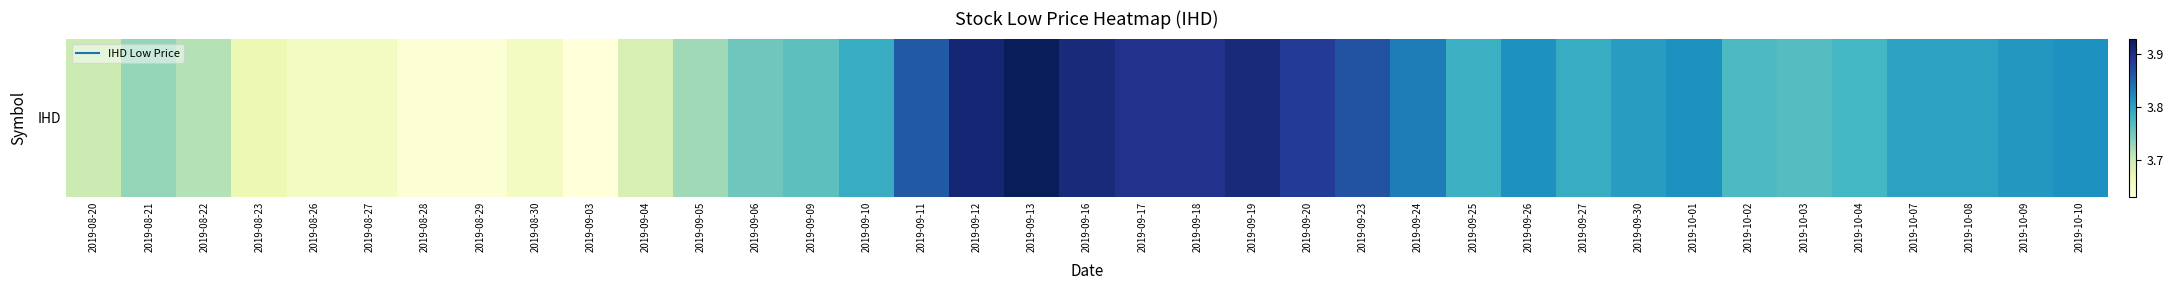

Reading right to left, list all the values displayed in this chart.

3.8	3.8	3.8	3.8	3.8	3.8	3.8	3.8	3.8	3.8	3.8	3.8	3.8	3.9	3.9	3.9	3.9	3.9	3.9	3.9	3.9	3.9	3.8	3.8	3.8	3.7	3.7	3.6	3.7	3.6	3.6	3.7	3.7	3.7	3.7	3.7	3.7